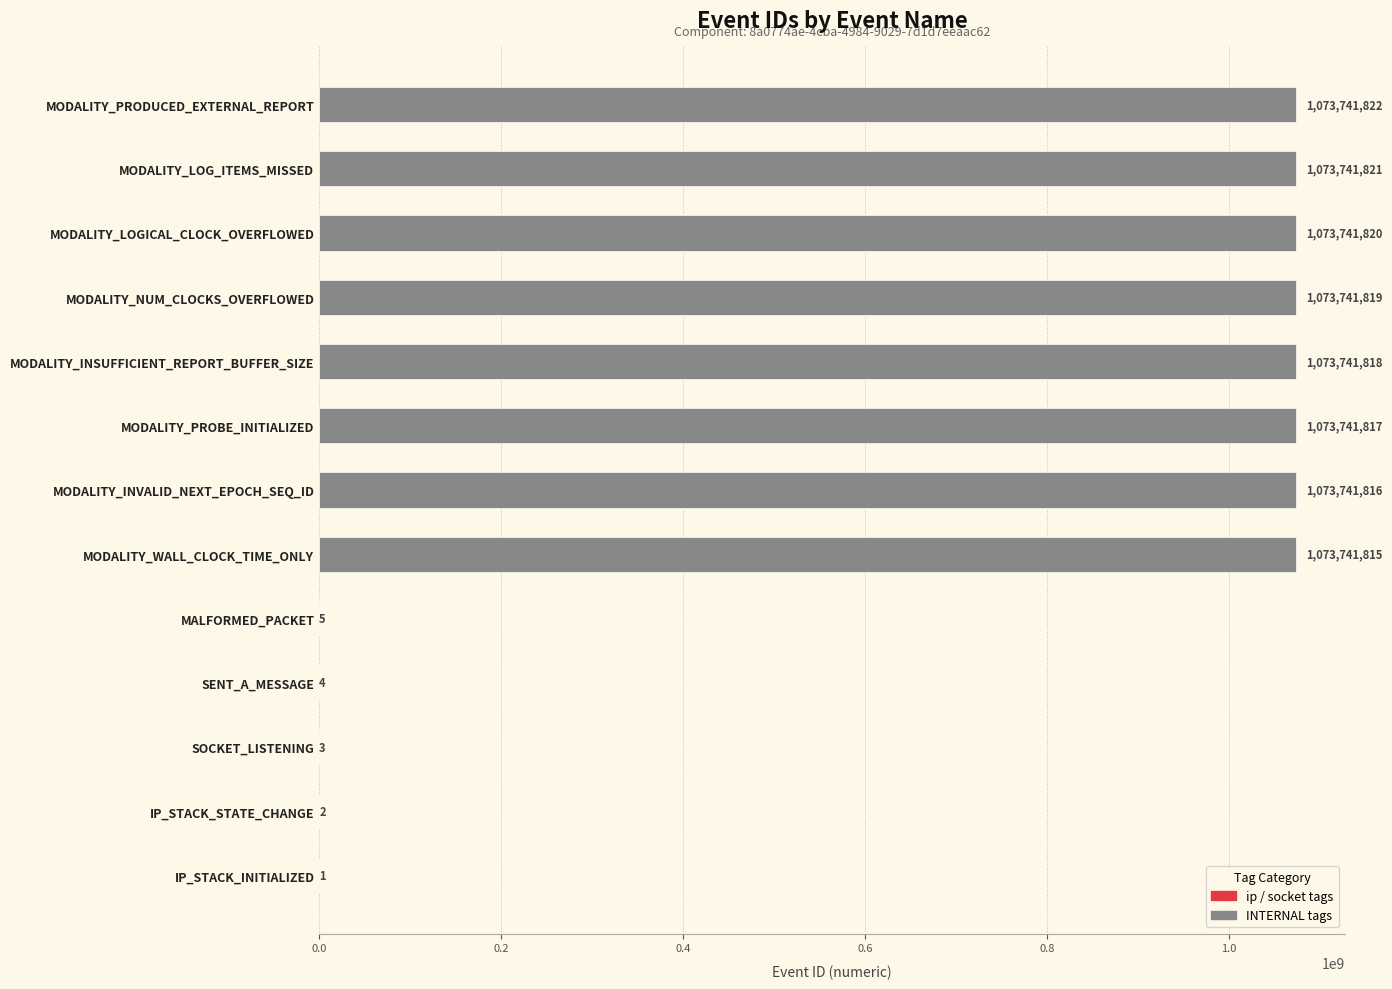

At which label is the value closest to 536870911?

MODALITY_WALL_CLOCK_TIME_ONLY